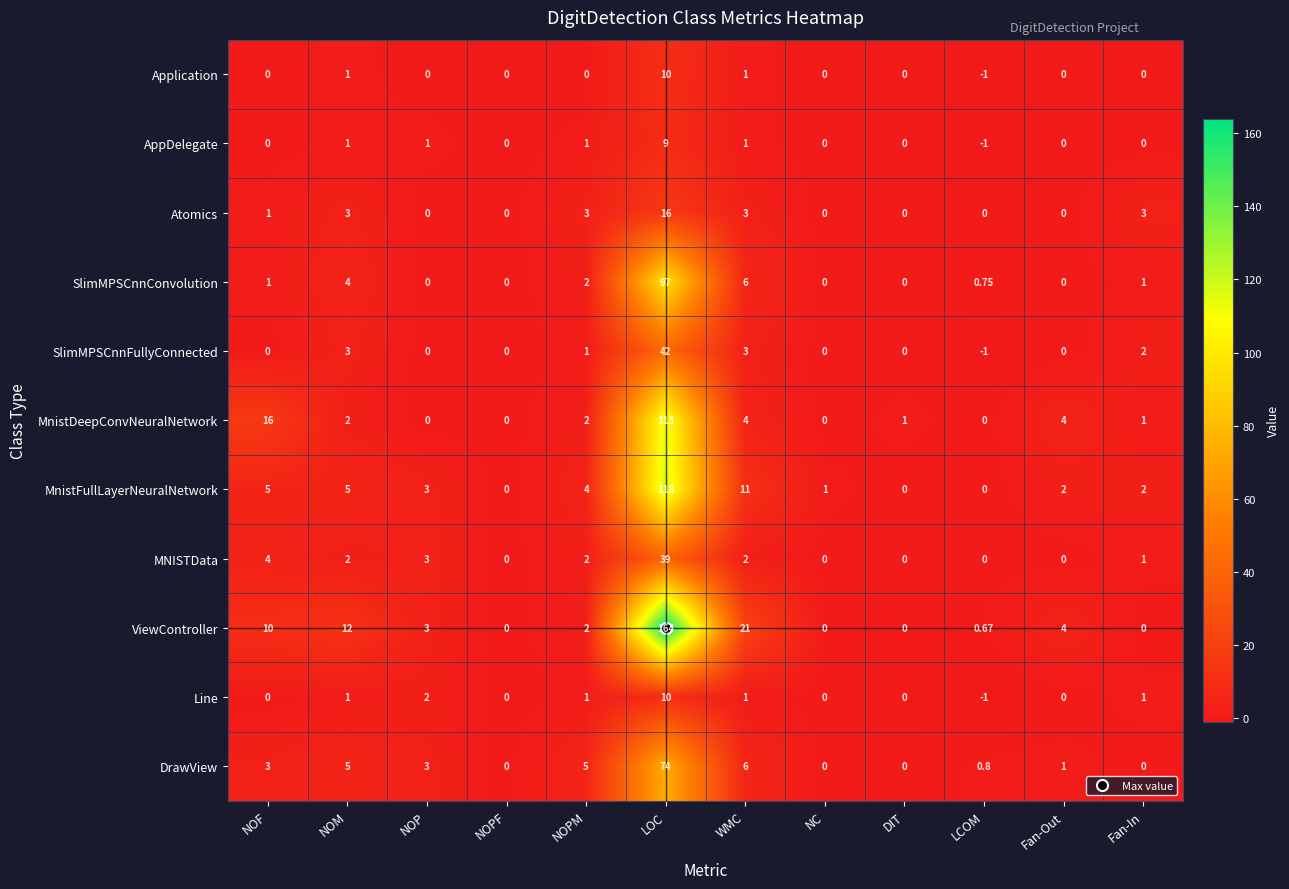

At which category is the sum across all series the highest?

LOC